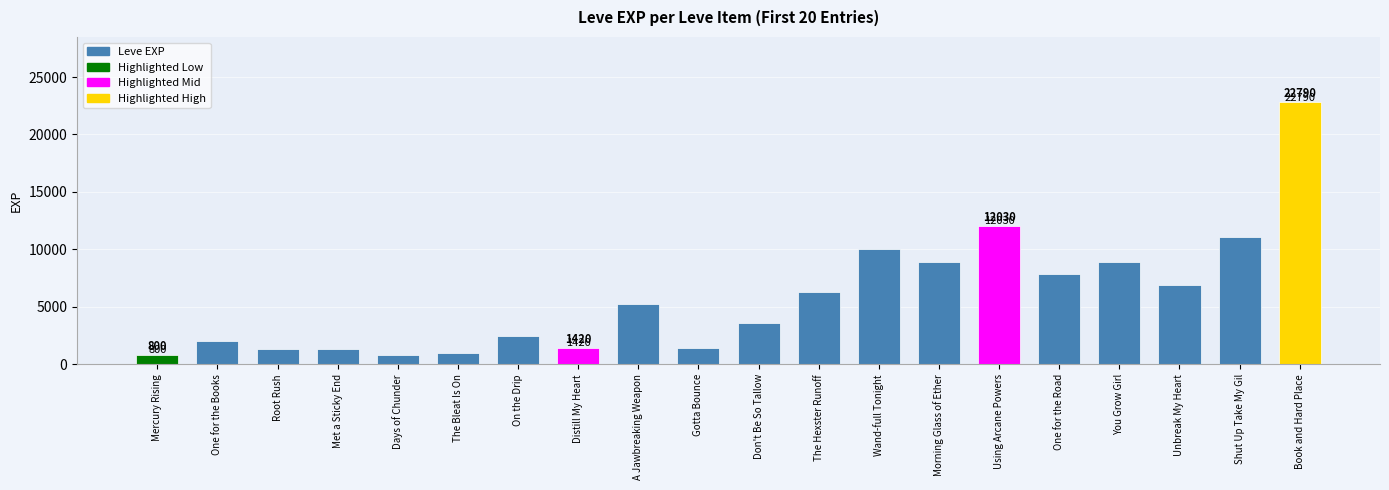

What is the minimum value shown in the chart?

800